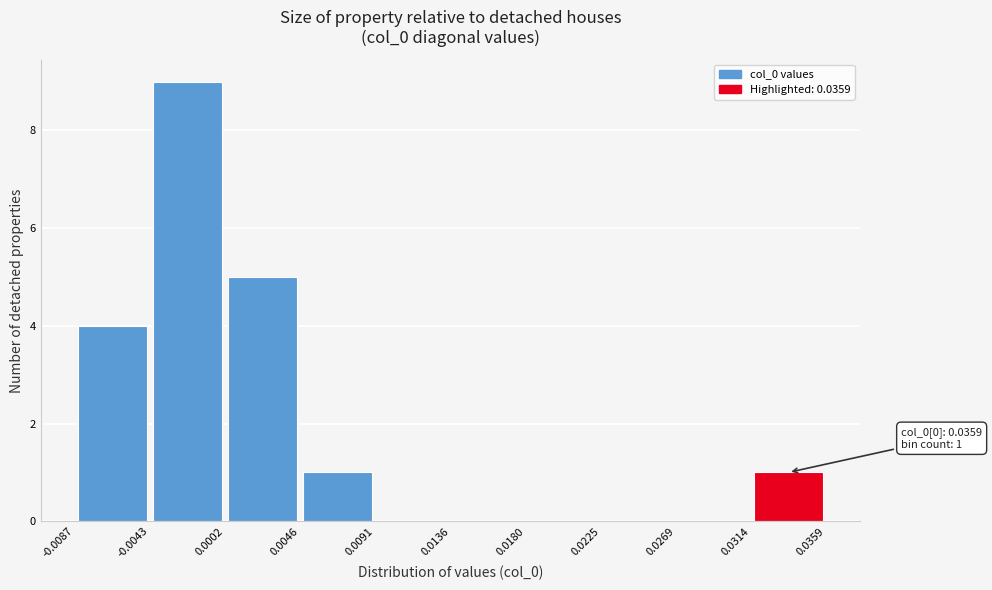

Which range on the x-axis has the tallest bar?

-0.0043 to 0.0002